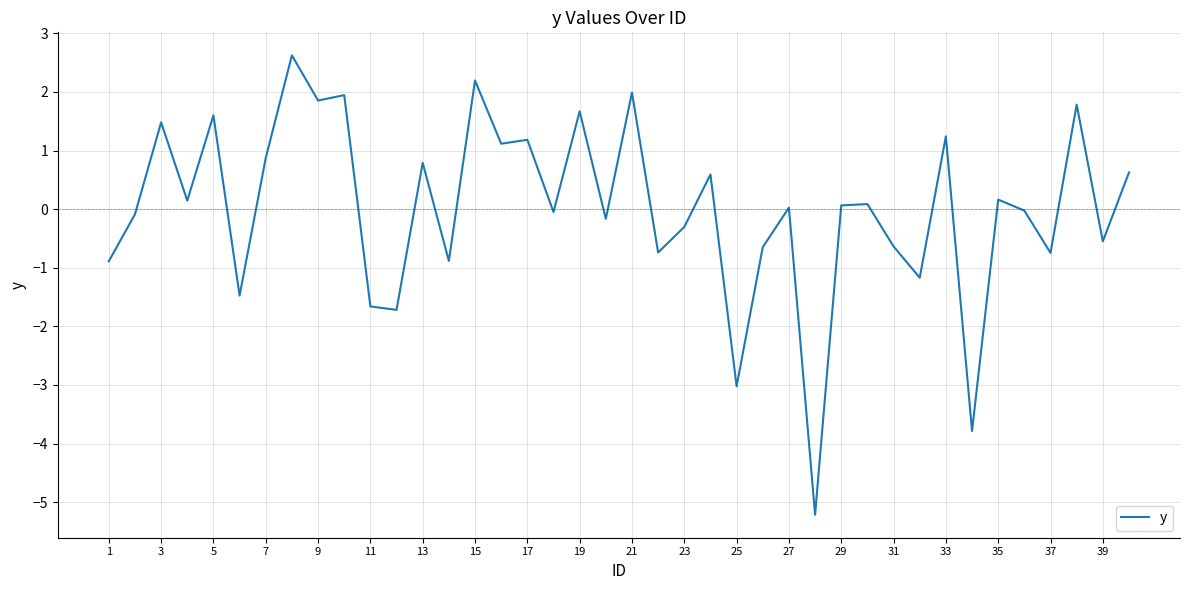

What is the difference between the maximum and minimum values?

7.8